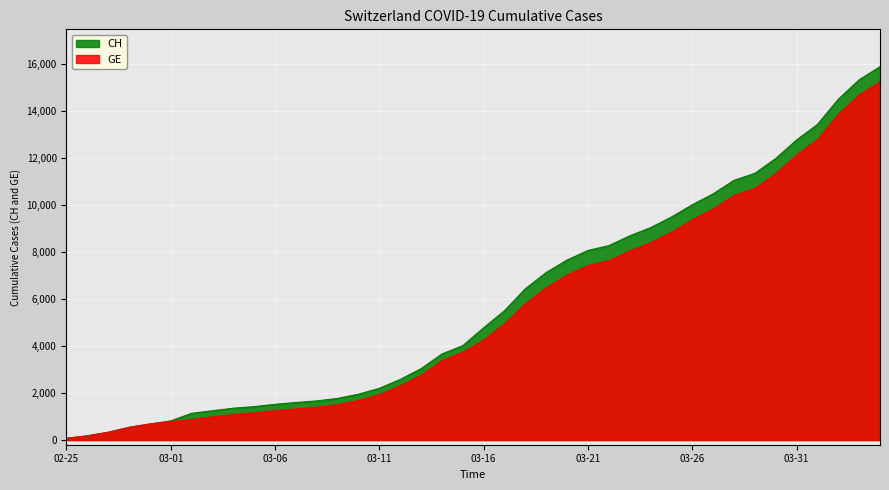

What is the label of the 4th point from the left?

2020-02-28